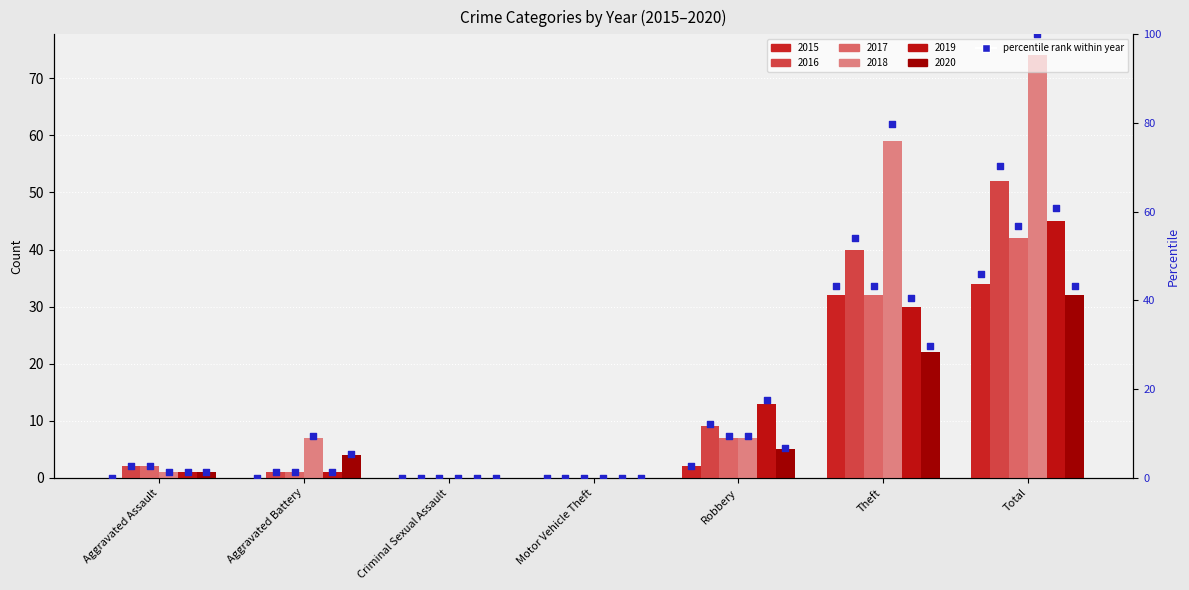

Which series contains the highest Y value?

pct 2018